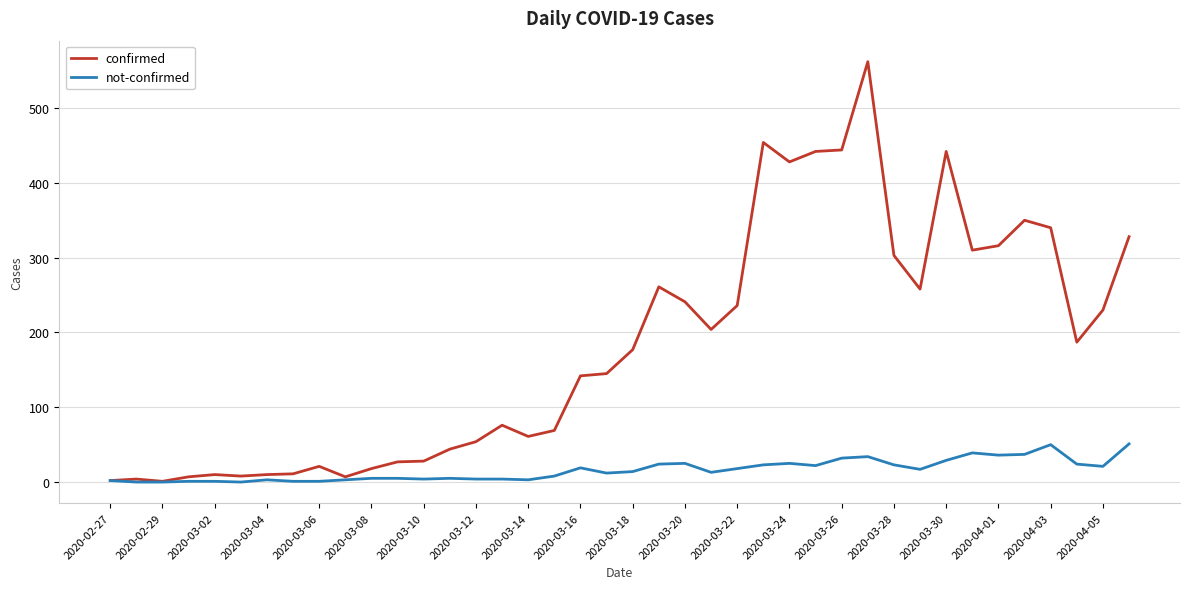

Which series has the widest spread of values?

confirmed